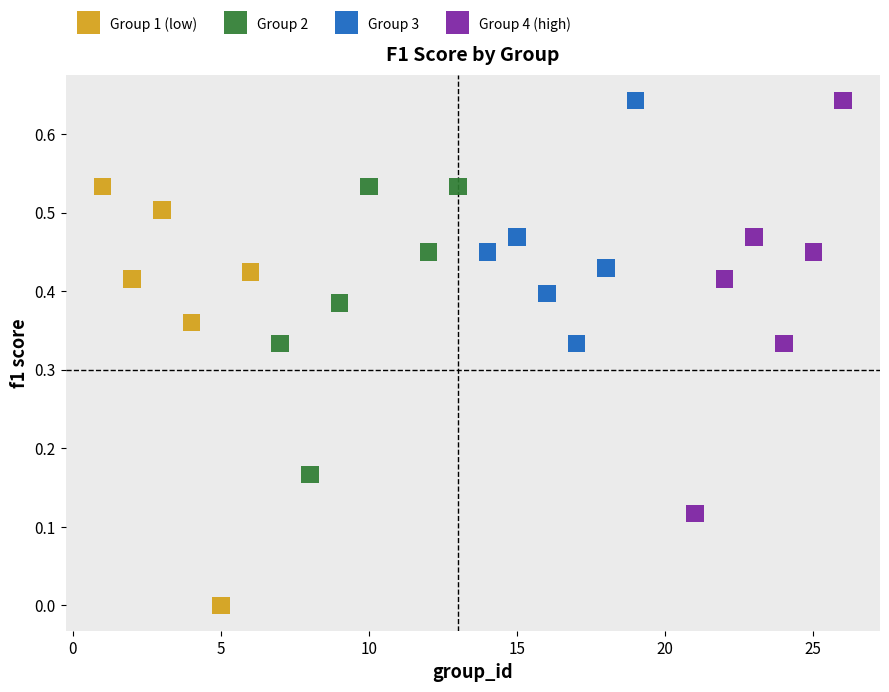

Which series reaches the minimum Y coordinate?

Group 1 (low)